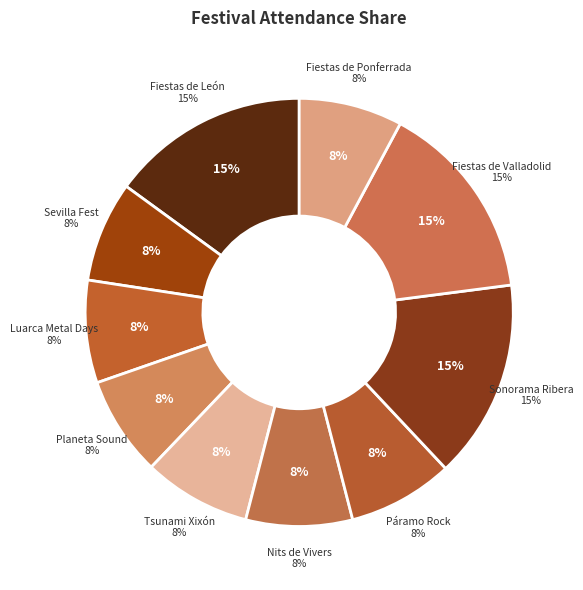

Is there a majority slice in this chart?

No